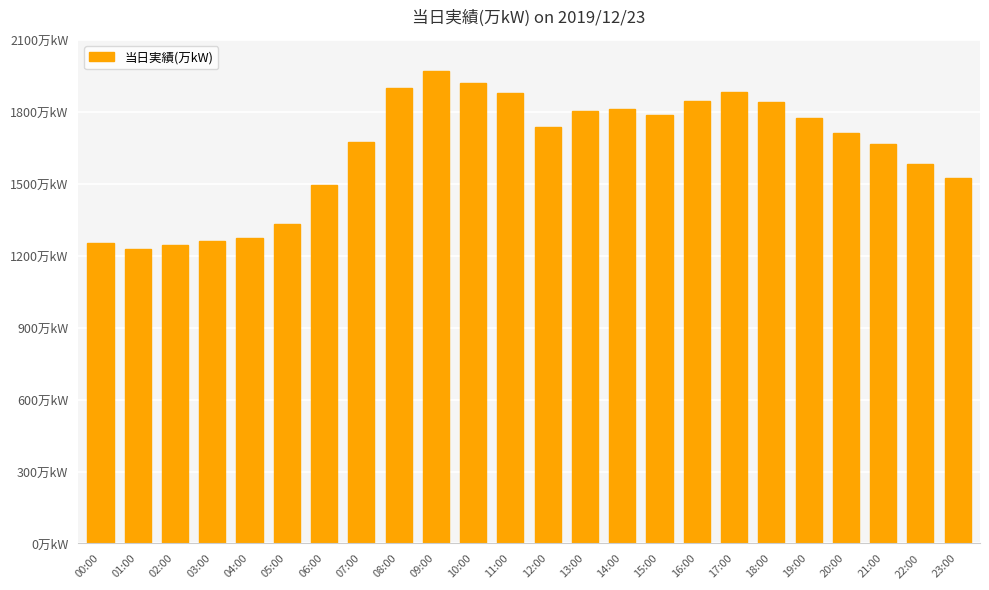

What is the value of the 2nd bar from the left?

1226